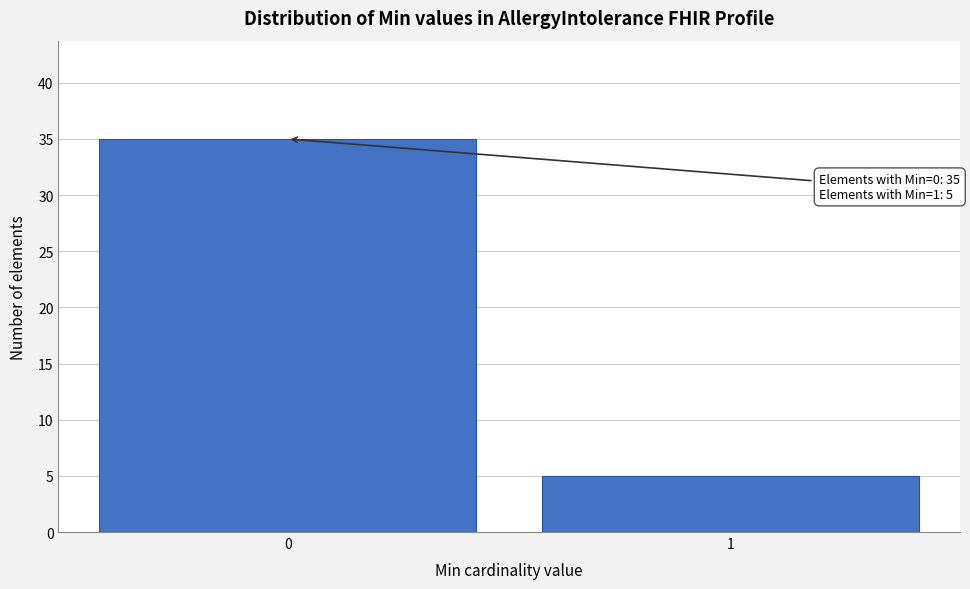

Reading right to left, what are all the values shown in this chart?

1=5	0=35